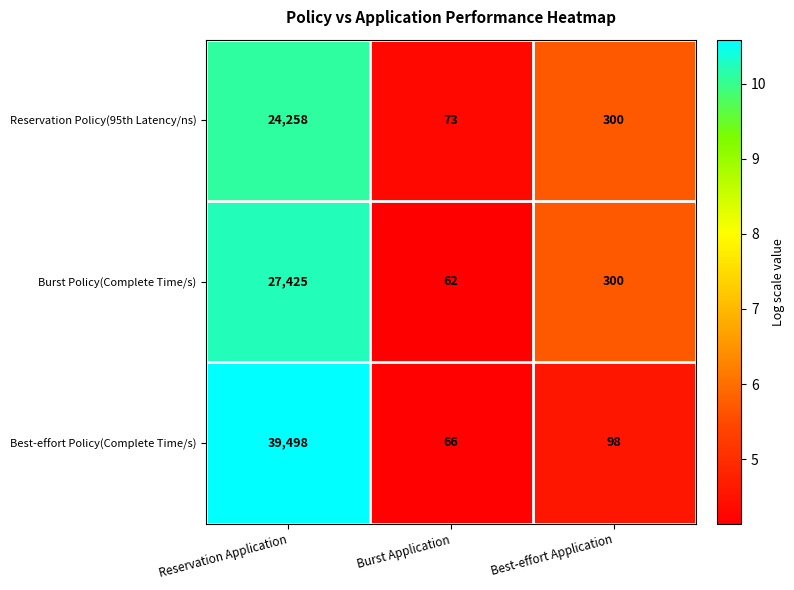

The value of Reservation Policy(95th Latency/ns) at Best-effort Application is 397. True or false?

False